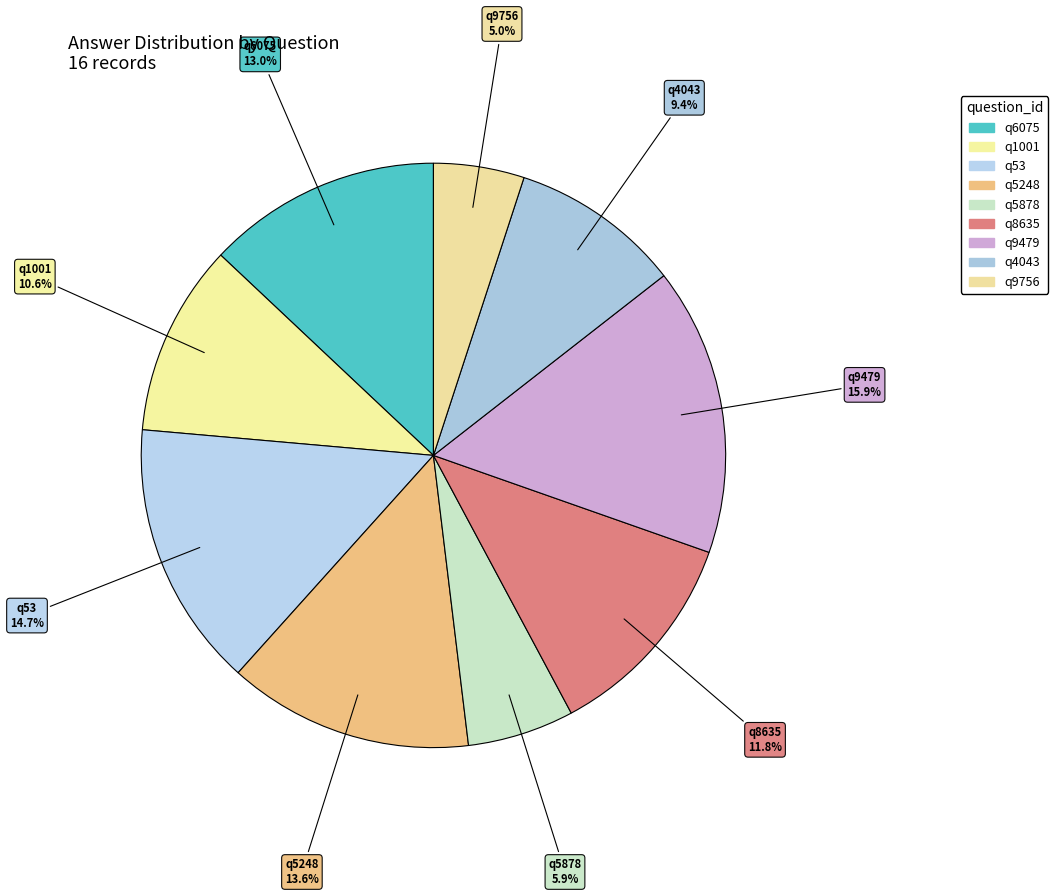

To the nearest percent, what percentage of the pie is q5878?

6%